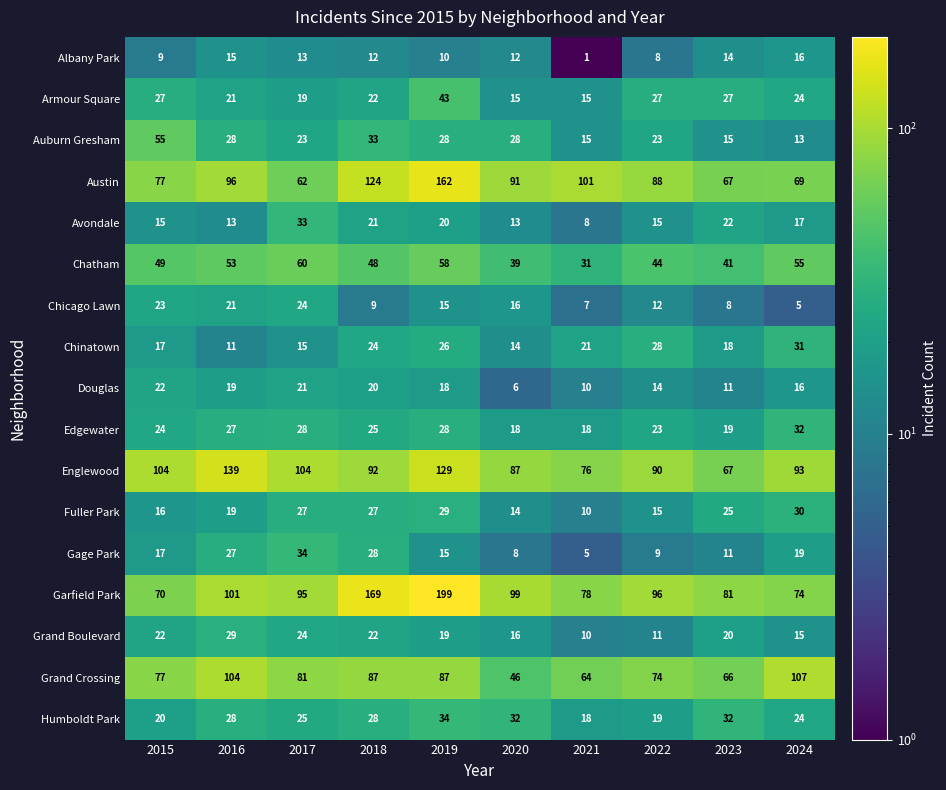

What is the difference between the second highest and second lowest values in the Grand Crossing series?

40